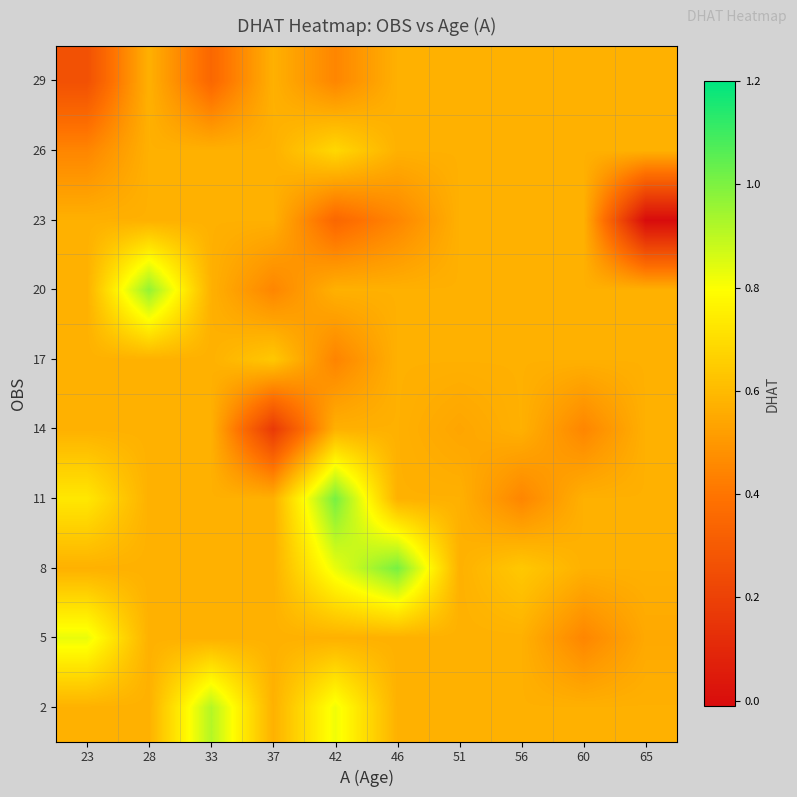

Reading left to right, what are all the values shown in this chart?

2: 23=0.6	28=0.6	33=0.9	37=0.6	42=0.8	46=0.6	51=0.6	56=0.6	60=0.6	65=0.6
5: 23=0.8	28=0.6	33=0.6	37=0.6	42=0.6	46=0.6	51=0.6	56=0.6	60=0.5	65=0.6
8: 23=0.6	28=0.6	33=0.6	37=0.6	42=0.8	46=1.0	51=0.6	56=0.6	60=0.6	65=0.6
11: 23=0.7	28=0.6	33=0.6	37=0.6	42=1.0	46=0.6	51=0.6	56=0.5	60=0.6	65=0.6
14: 23=0.6	28=0.6	33=0.6	37=0.2	42=0.6	46=0.6	51=0.5	56=0.6	60=0.5	65=0.6
17: 23=0.6	28=0.6	33=0.6	37=0.6	42=0.4	46=0.6	51=0.6	56=0.6	60=0.6	65=0.6
20: 23=0.6	28=1.0	33=0.6	37=0.5	42=0.6	46=0.6	51=0.6	56=0.6	60=0.6	65=0.6
23: 23=0.6	28=0.6	33=0.6	37=0.6	42=0.3	46=0.5	51=0.6	56=0.6	60=0.6	65=-0.0
26: 23=0.5	28=0.6	33=0.6	37=0.6	42=0.7	46=0.6	51=0.6	56=0.6	60=0.6	65=0.6
29: 23=0.3	28=0.6	33=0.3	37=0.6	42=0.5	46=0.6	51=0.6	56=0.6	60=0.6	65=0.6